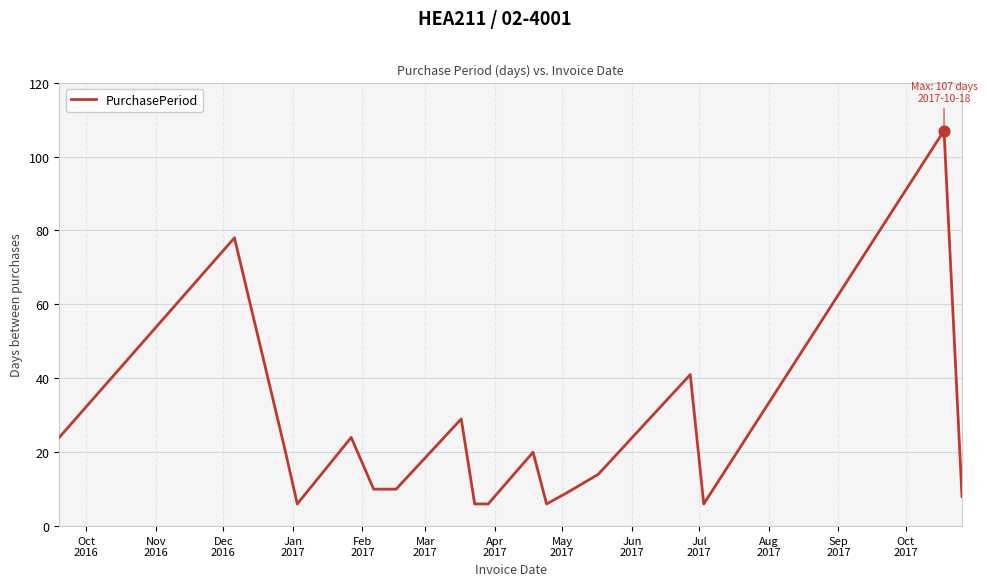

What is the difference between the maximum and minimum values?

101